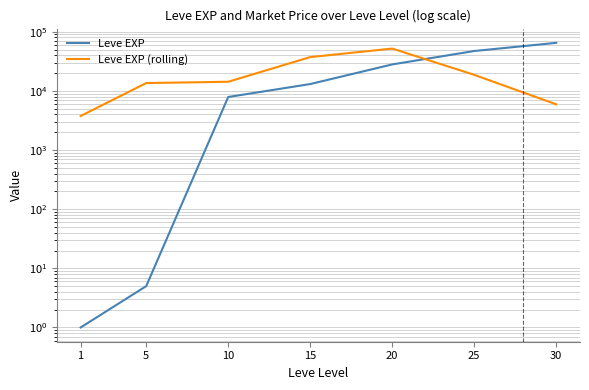

What are all the series names shown in the legend?

Leve EXP, Leve EXP (rolling)